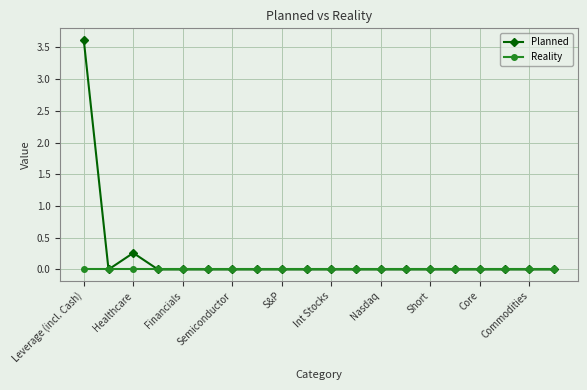

Is this an area chart (filled region under the line)?

No